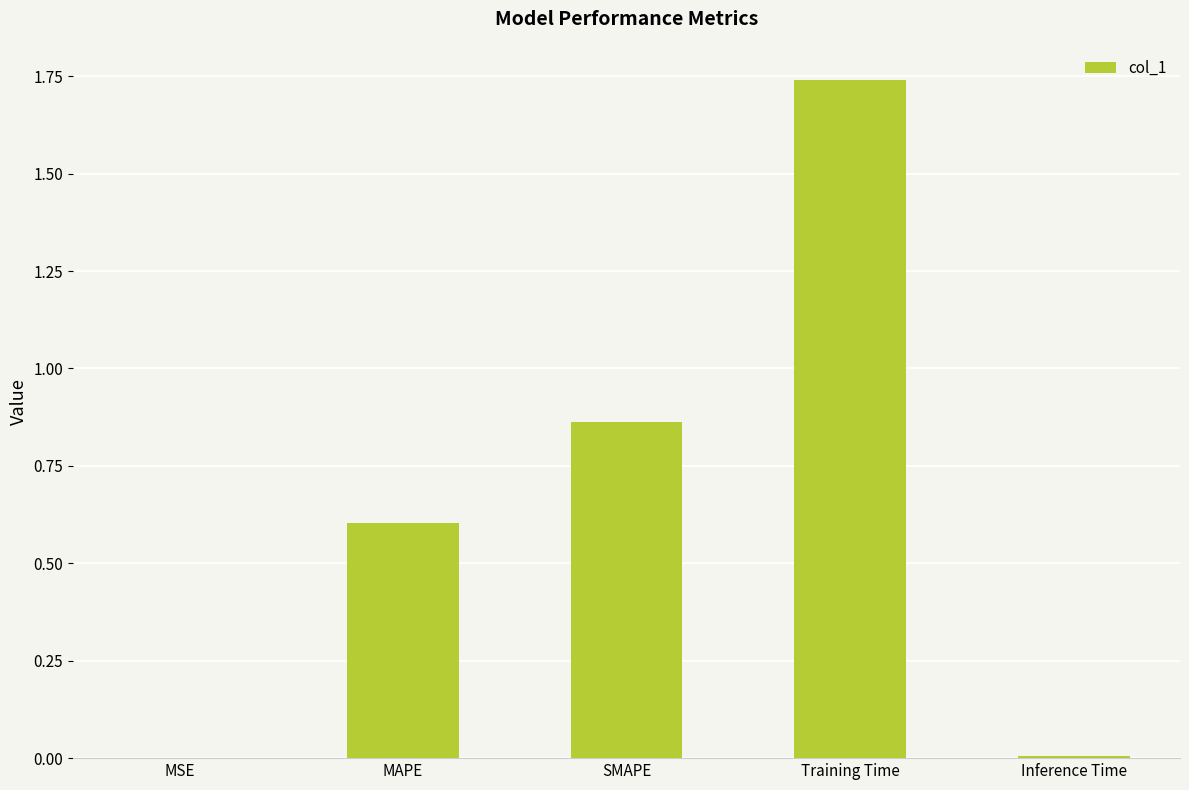

What is the sum of all values?

3.2